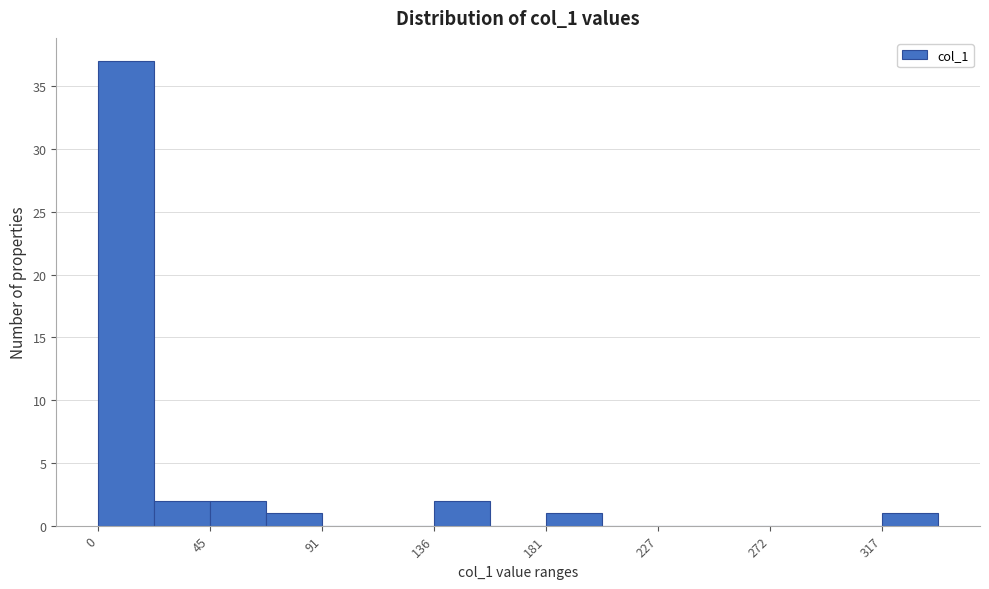

Reading left to right, list every bar in this chart as the range it spans on the x-axis followed by its height. Neither the bar edges nor the heights are printed on the chart, so give them approximately, as read against the axes.

0 to 25: 37
25 to 45: 2
45 to 70: 2
70 to 90: 1
90 to 115: 0
115 to 135: 0
135 to 160: 2
160 to 180: 0
180 to 205: 1
205 to 225: 0
225 to 250: 0
250 to 270: 0
270 to 295: 0
295 to 315: 0
315 to 340: 1